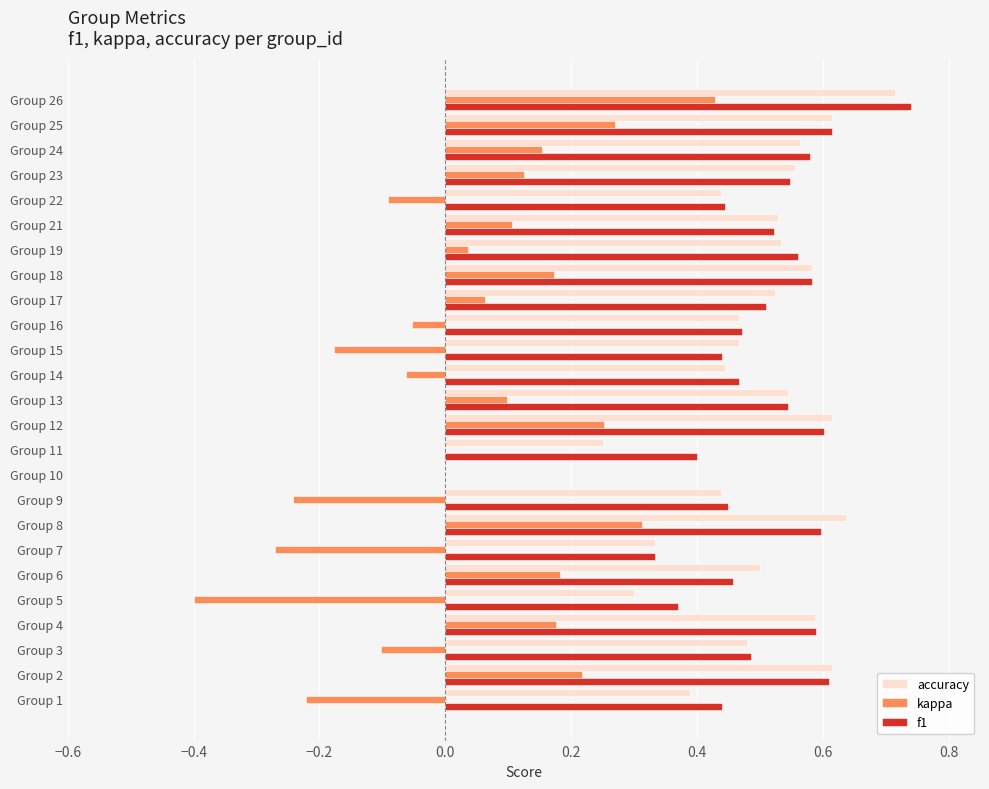

Which series has the widest spread of values?

kappa